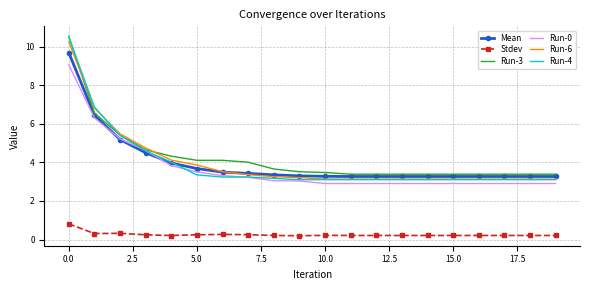

What is the greatest value displayed?

10.5